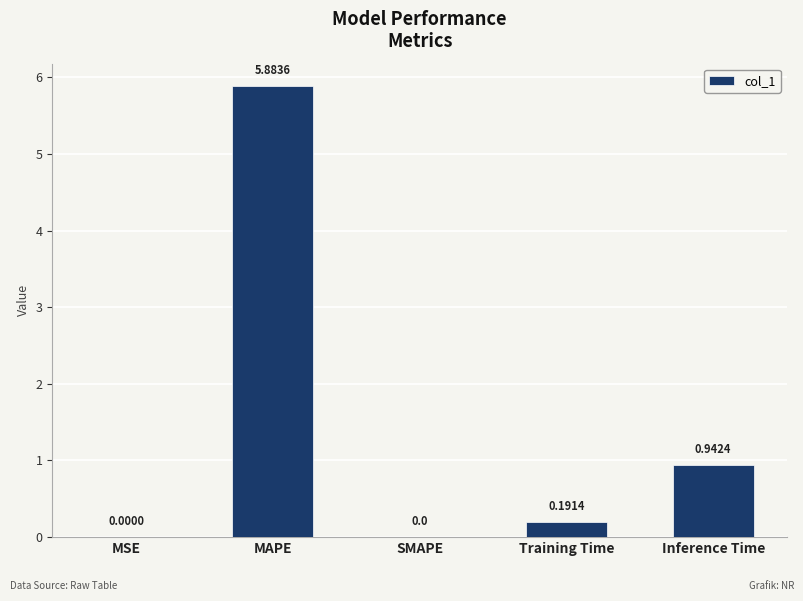

What is the sum of all values?

7.0